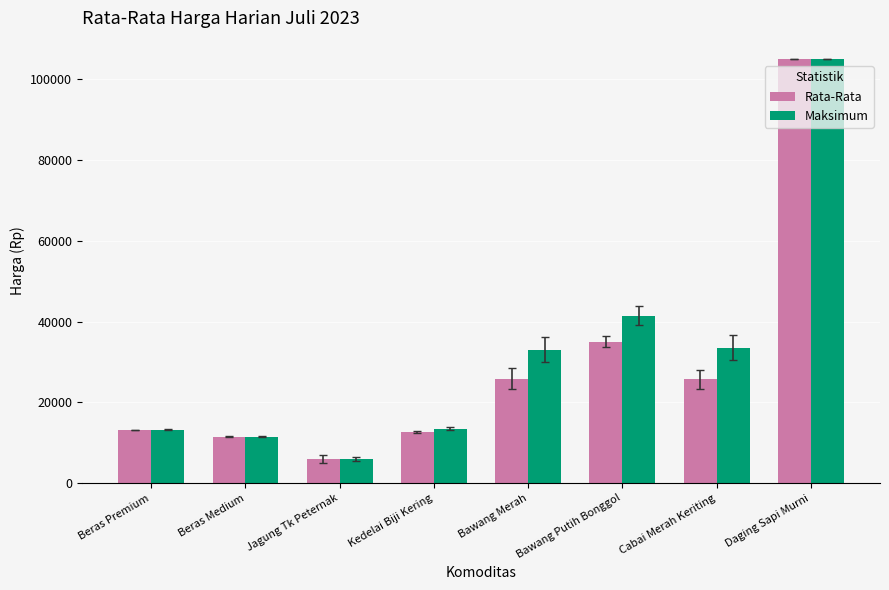

At Bawang Merah, list the series in order from smallest to largest.

Rata-Rata, Maksimum